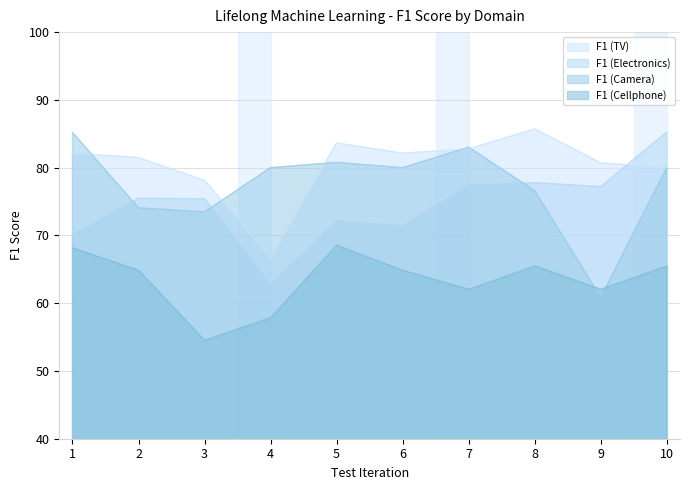

Which series has the largest range (max minus min)?

F1 (Camera)